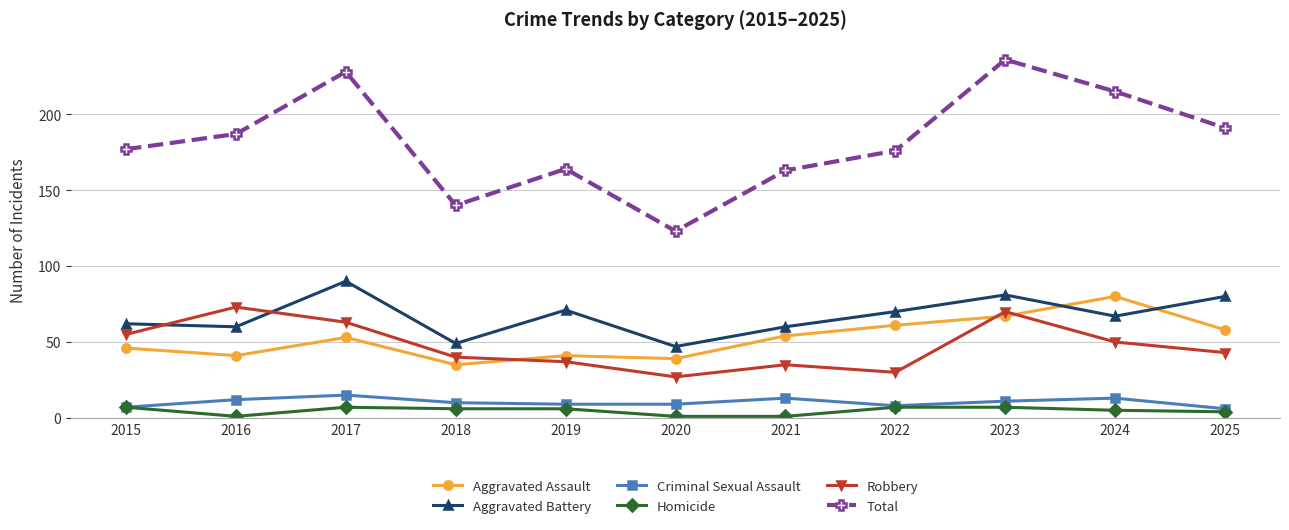

At 2018, list the series in order from smallest to largest.

Homicide, Criminal Sexual Assault, Aggravated Assault, Robbery, Aggravated Battery, Total